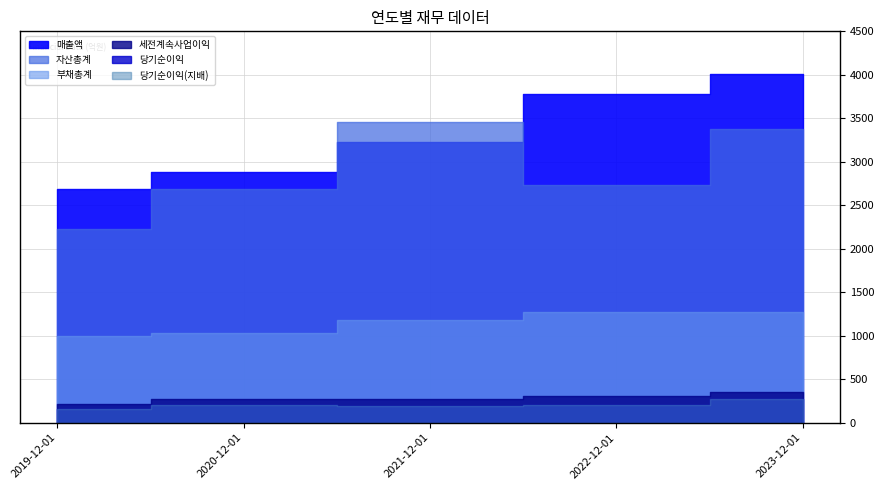

Is the value of 세전계속사업이익 at 2023-12-01 greater than the value of 당기순이익(지배) at 2023-12-01?

Yes